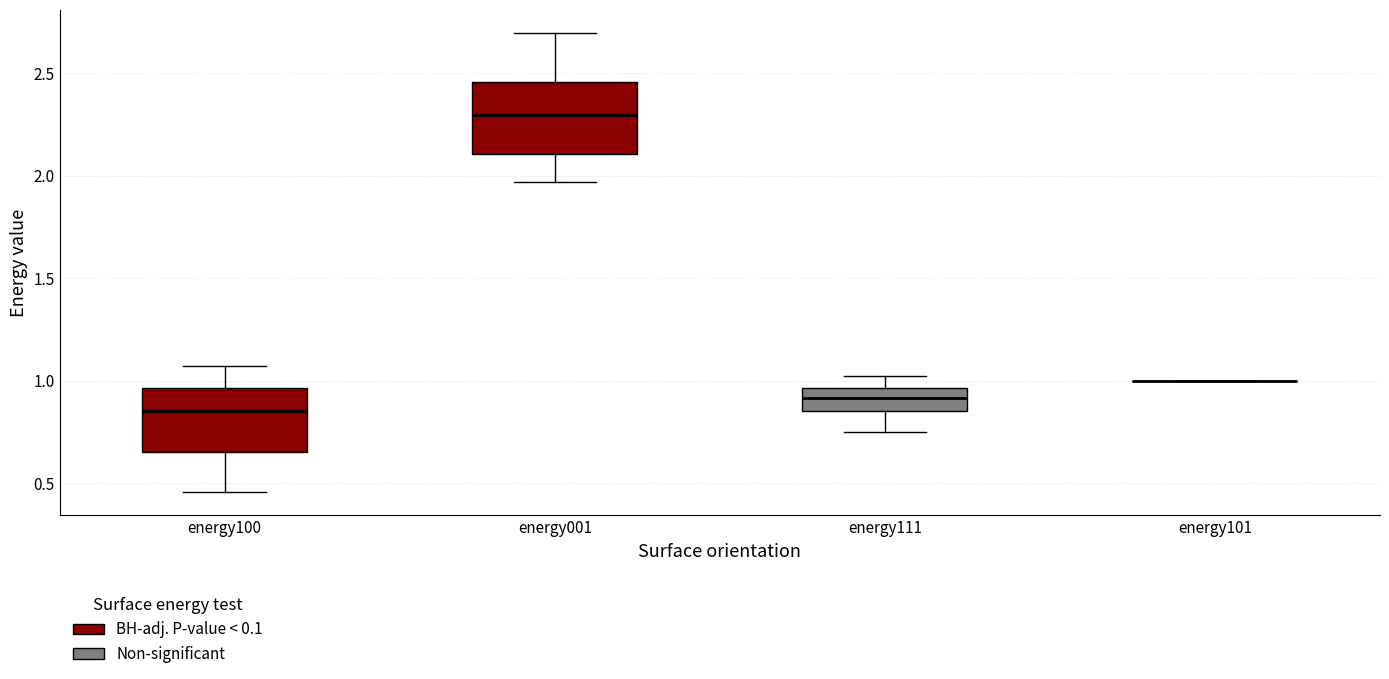

Reading left to right, transcribe this box plot: for each box, give where its median line is, the range the box spans, and where its two whiskers end, as read against the y-axis. The values are not printed on the chart, so give them approximately, as read against the axis.

energy100: median 0.85, box 0.65 to 0.95, whiskers 0.45 to 1.05
energy001: median 2.30, box 2.10 to 2.45, whiskers 1.95 to 2.70
energy111: median 0.90, box 0.85 to 0.95, whiskers 0.75 to 1.00
energy101: box collapsed to a line at 1.00, whiskers 1.00 to 1.00